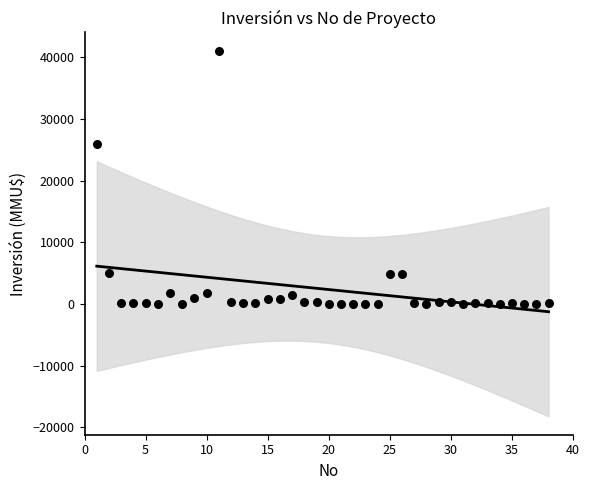

What Y value in the scatter plot is closest to 20537?

26000